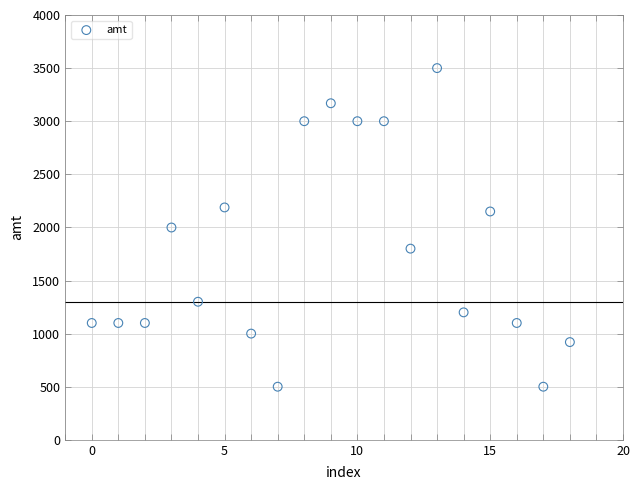

What is the range of Y values (max minus min)?

3000